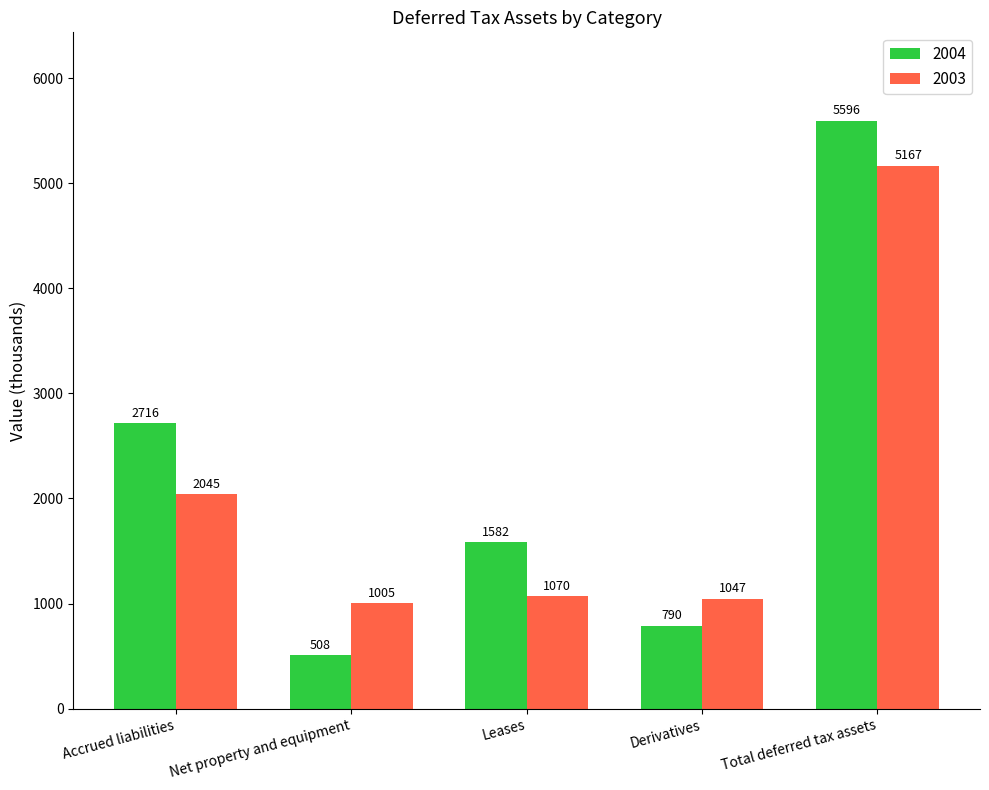

The value of 2004 at Accrued liabilities is 4834. True or false?

False